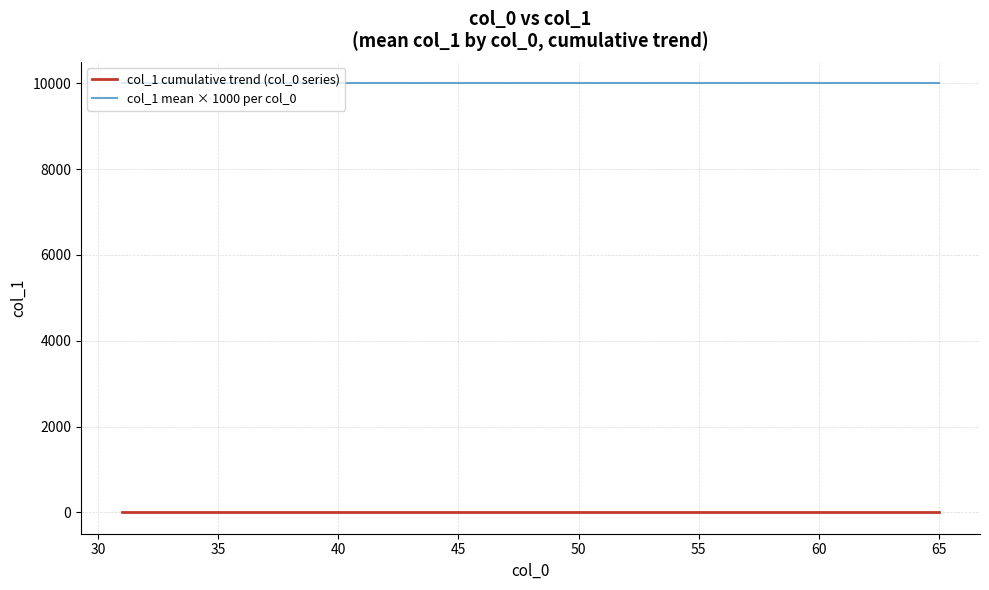

What is the maximum value shown in the chart?

10000